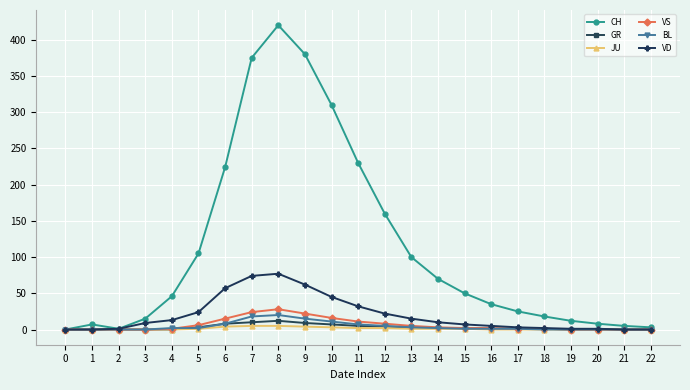

True or false: CH has more than 0 points higher than both neighbors.

True